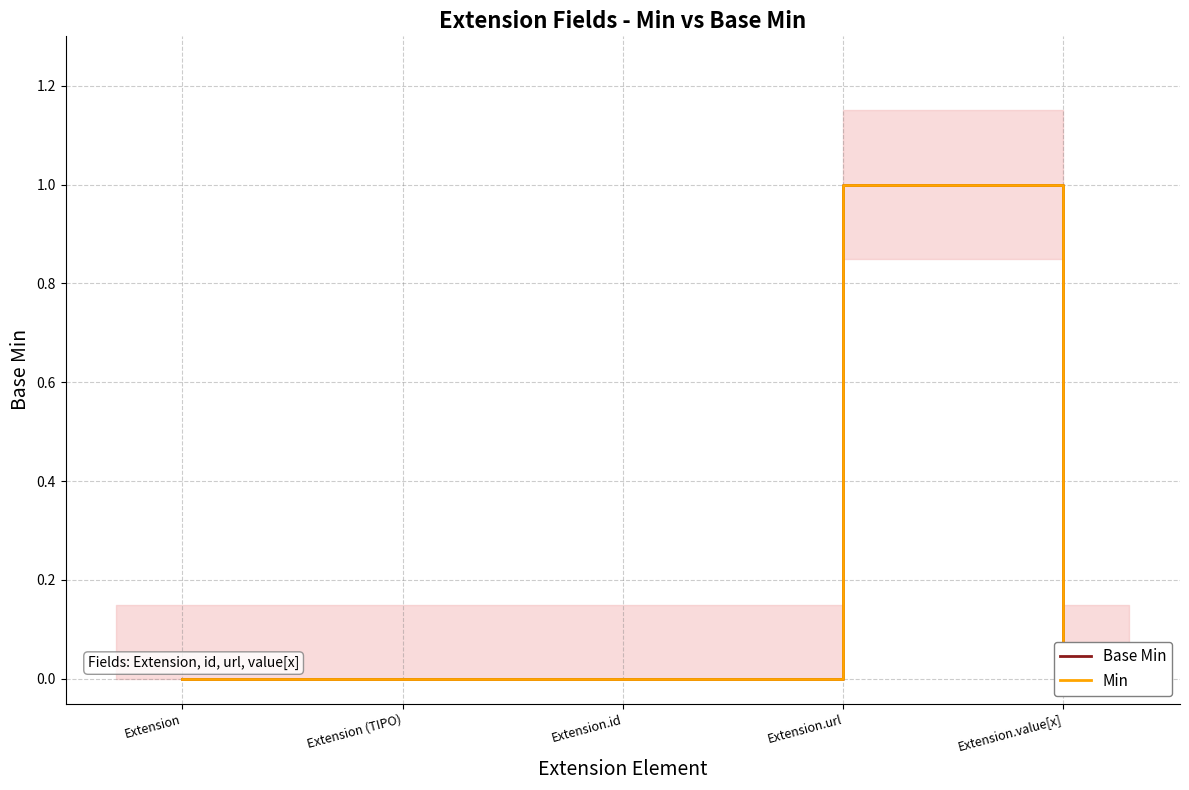

What is the difference between the Base Min values at Extension.url and Extension (TIPO)?

1